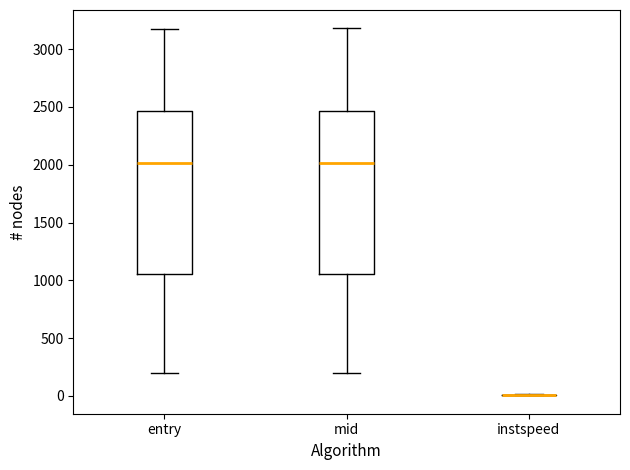

Reading left to right, transcribe this box plot: for each box, give where its median line is, the range the box spans, and where its two whiskers end, as read against the y-axis. The values are not printed on the chart, so give them approximately, as read against the axis.

entry: median 2000, box 1050 to 2450, whiskers 200 to 3200
mid: median 2000, box 1050 to 2450, whiskers 200 to 3200
instspeed: box collapsed to a line at 0, whiskers 0 to 0